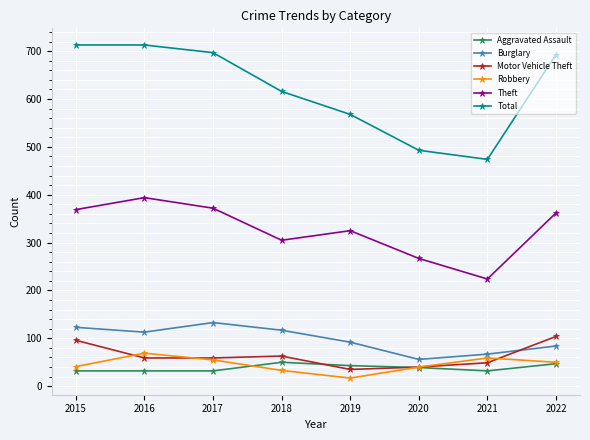

How many values in the Burglary series are below 113?

4